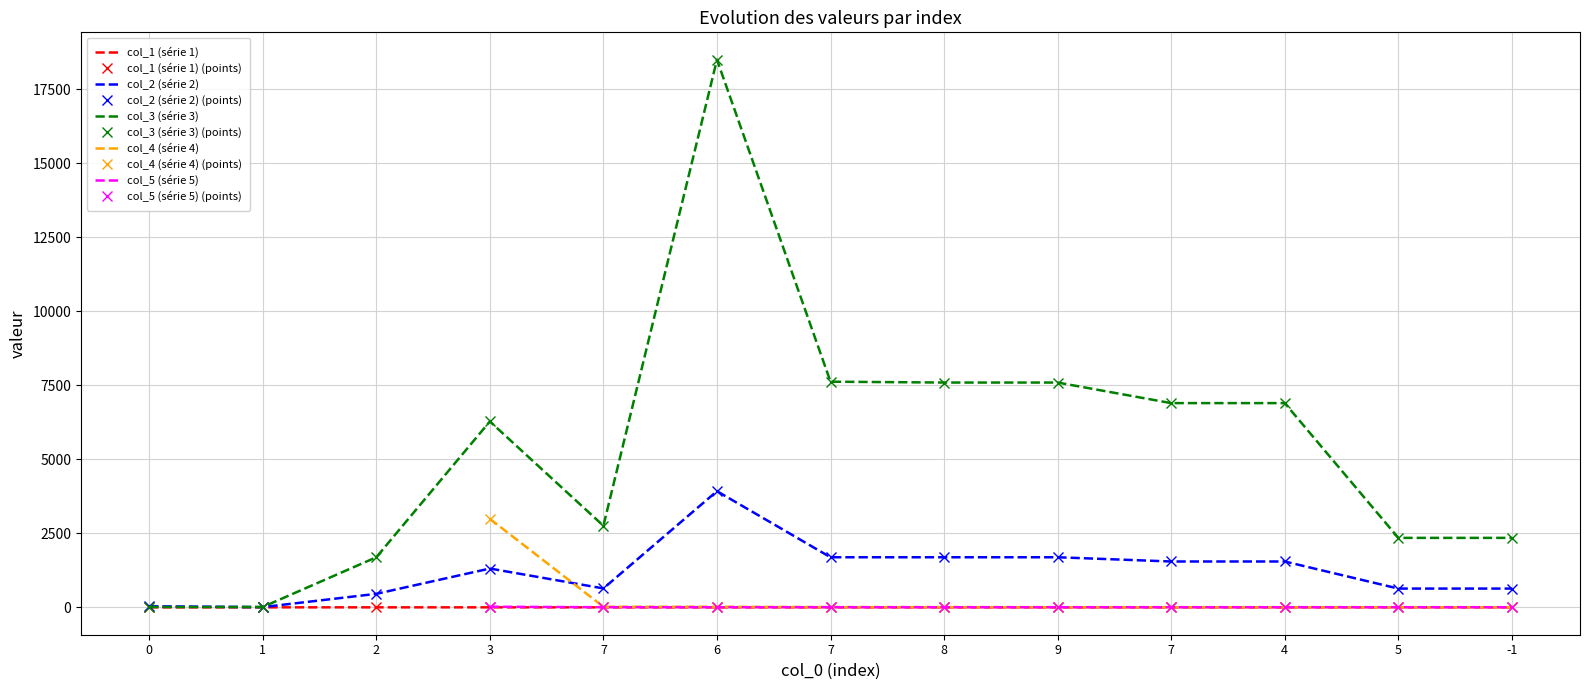

Between which two adjacent categories do col_2 and col_3 first intersect?

0 and 1